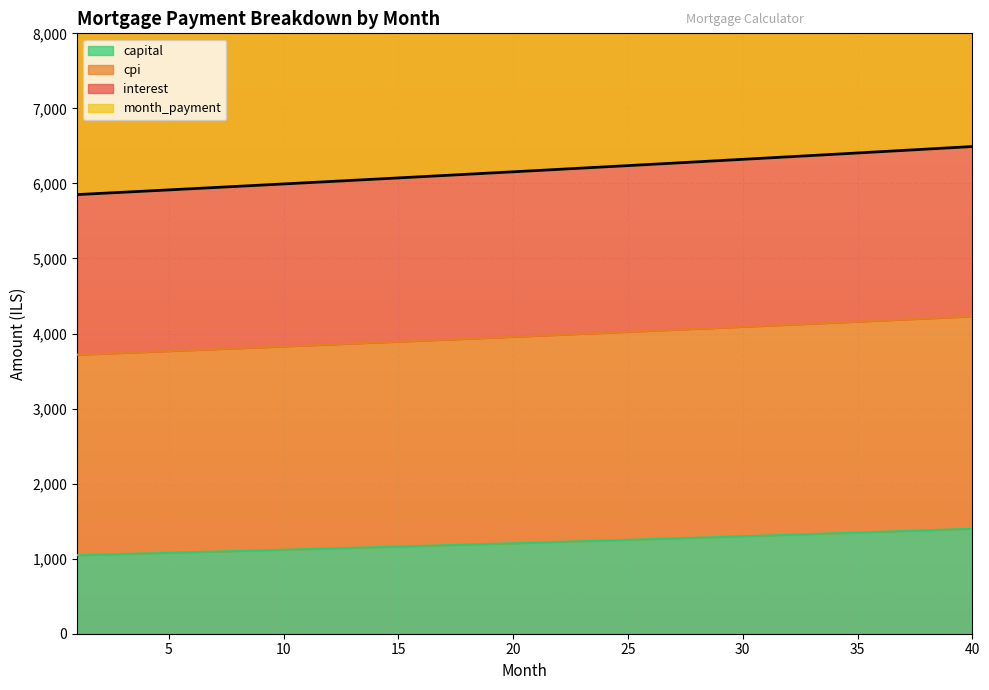

What is the maximum value for capital?

1399.4